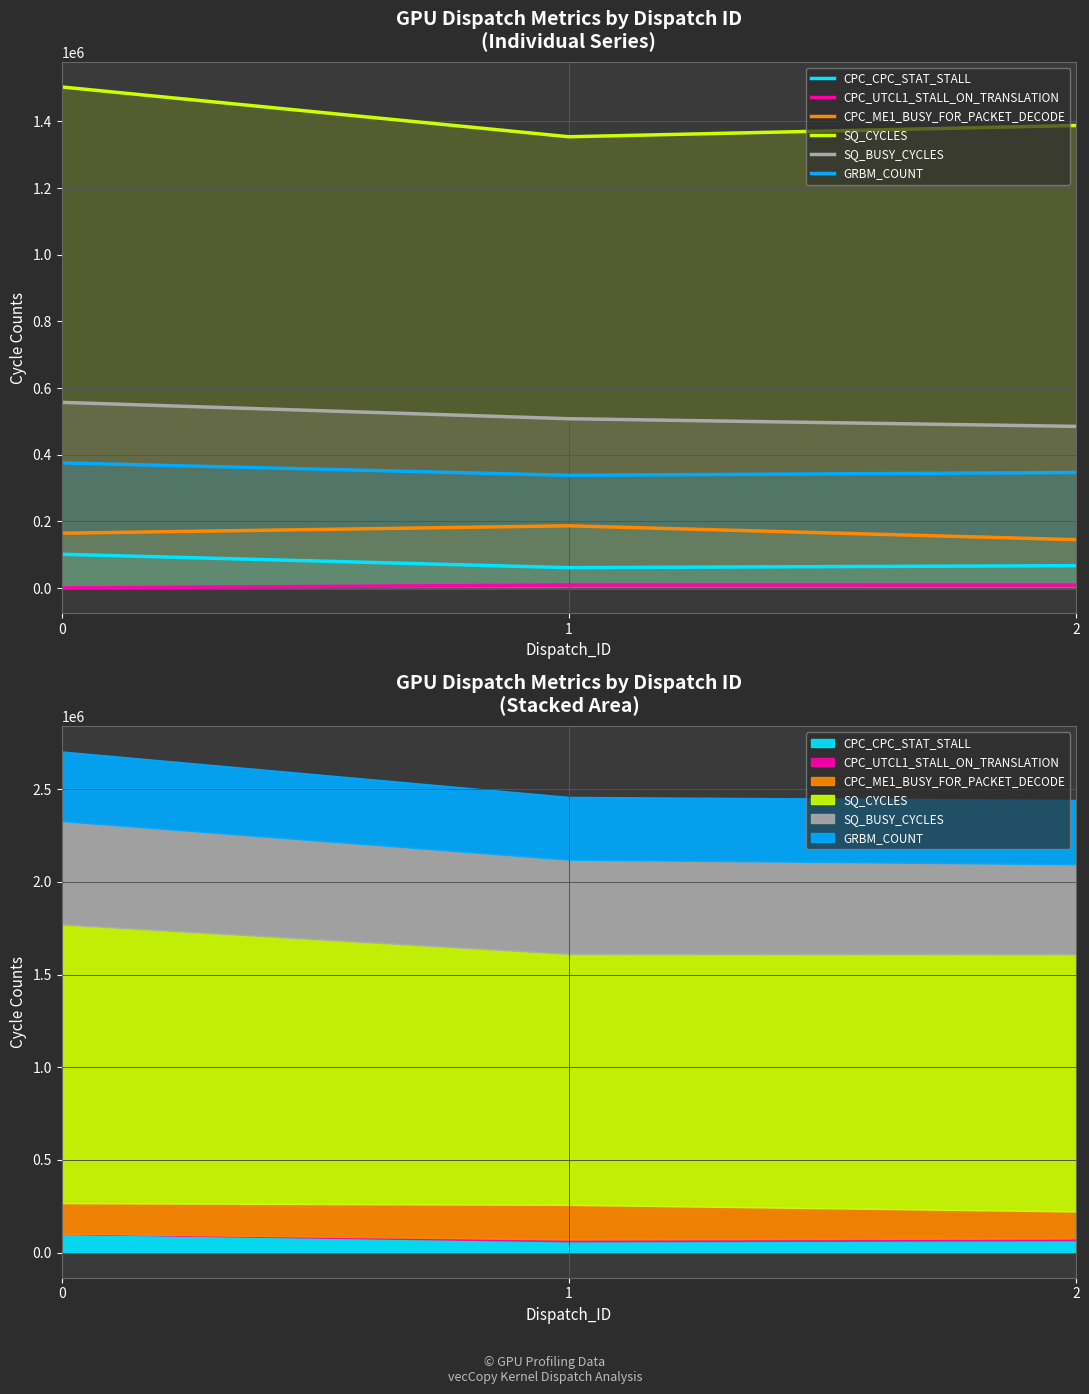

What is the total value across all series at 0?

2703945